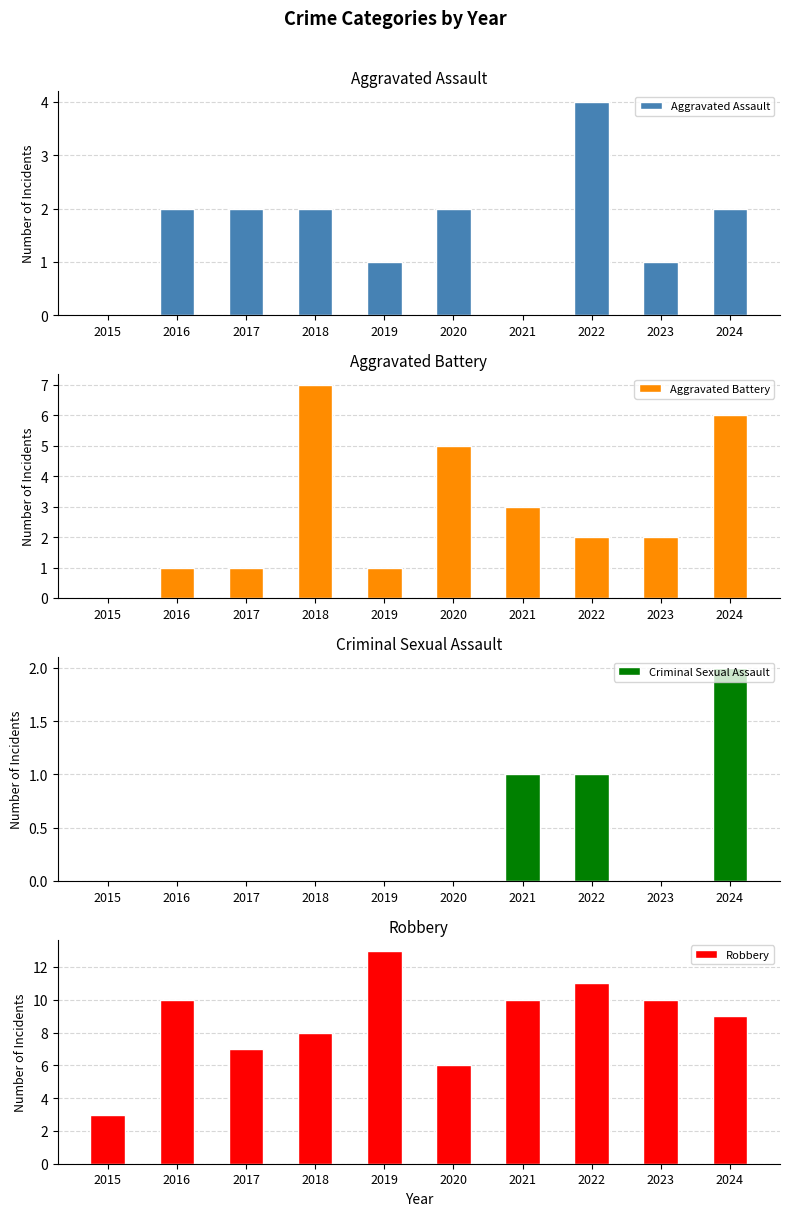

At which category is the sum across all series the highest?

2024